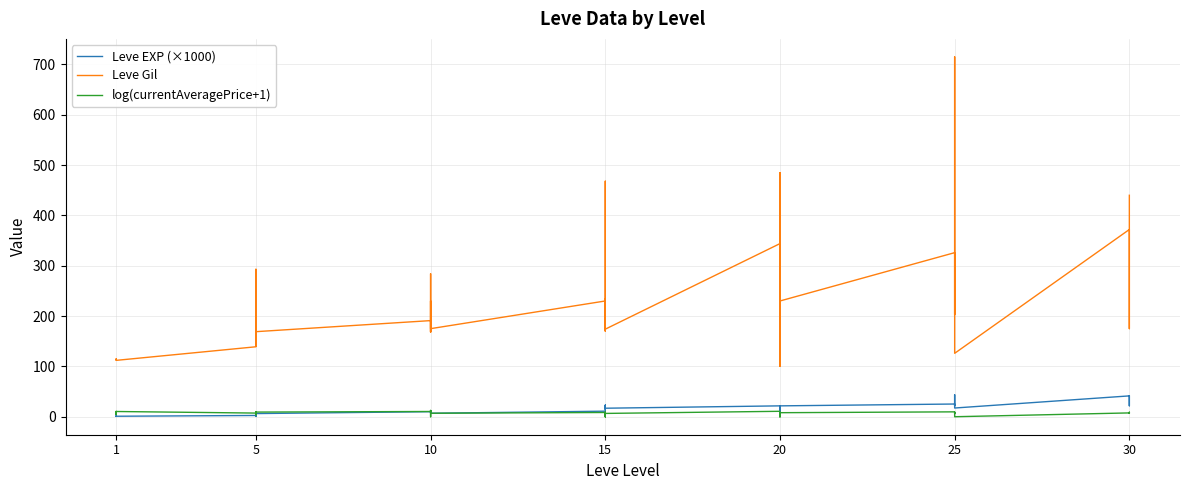

List the series in order of their peak value, highest first.

Leve Gil, Leve EXP (×1000), log(currentAveragePrice+1)